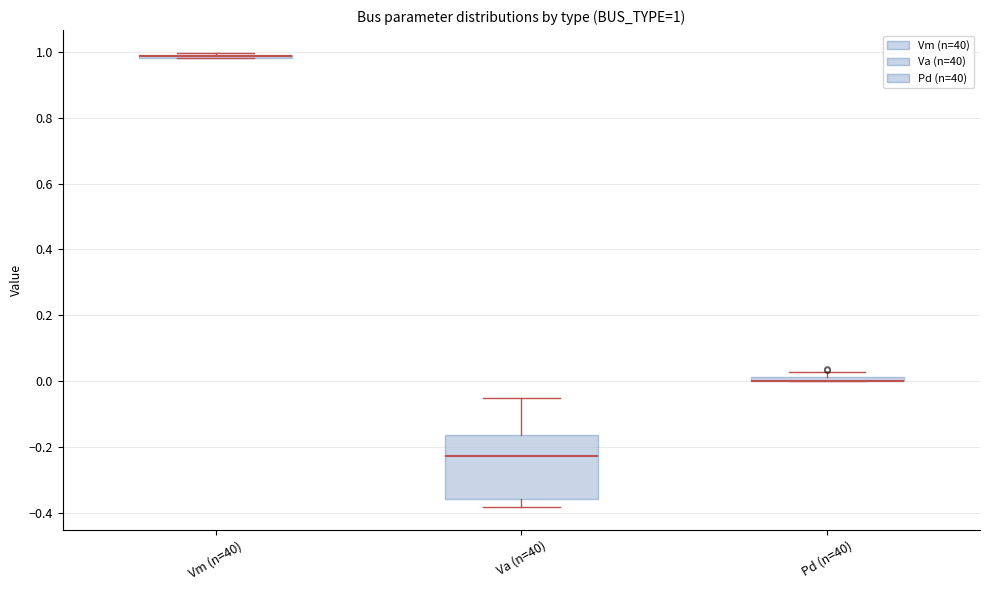

Comparing the boxes themselves (not the whiskers), which one is the tallest?

Va (n=40)